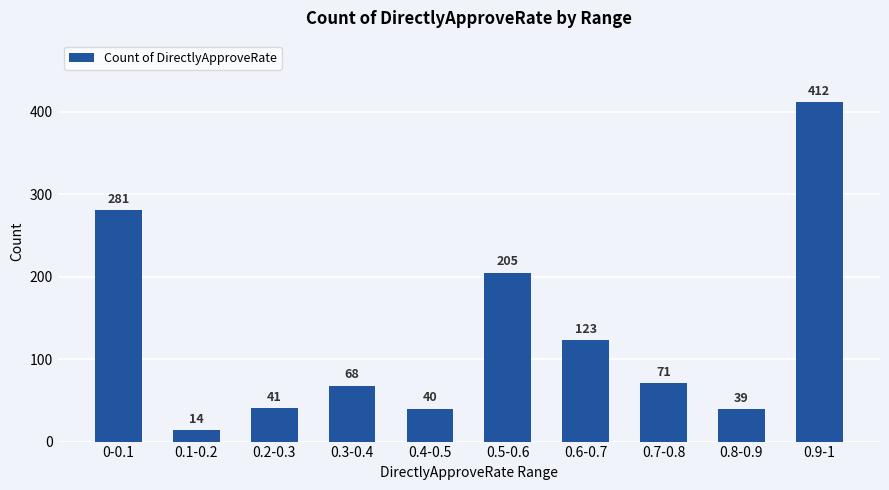

At which label is the value closest to 213?

0.5-0.6